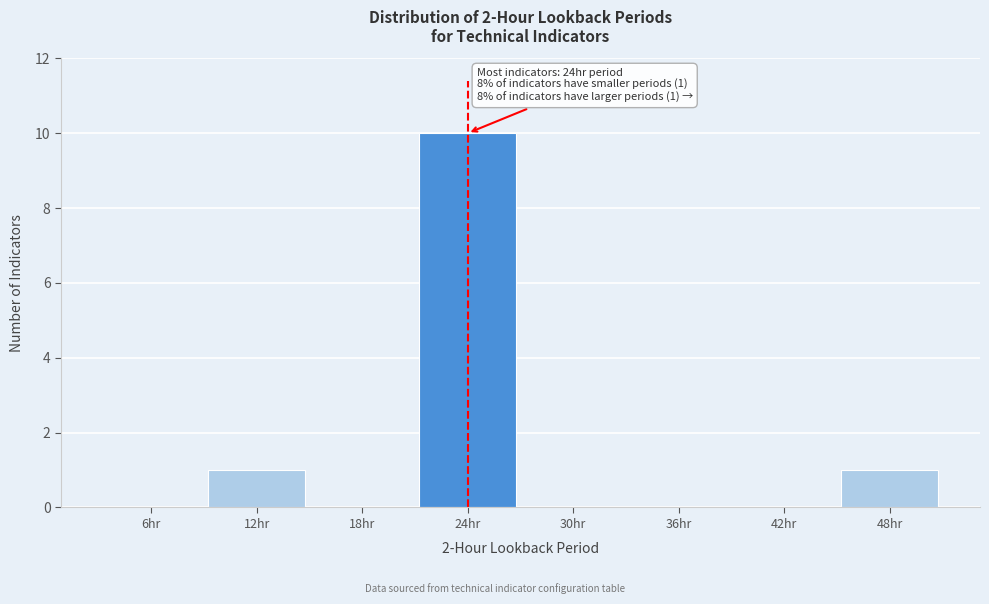

Reading left to right, transcribe all the data shown in this chart.

6hr=0	12hr=1	18hr=0	24hr=10	30hr=0	36hr=0	42hr=0	48hr=1